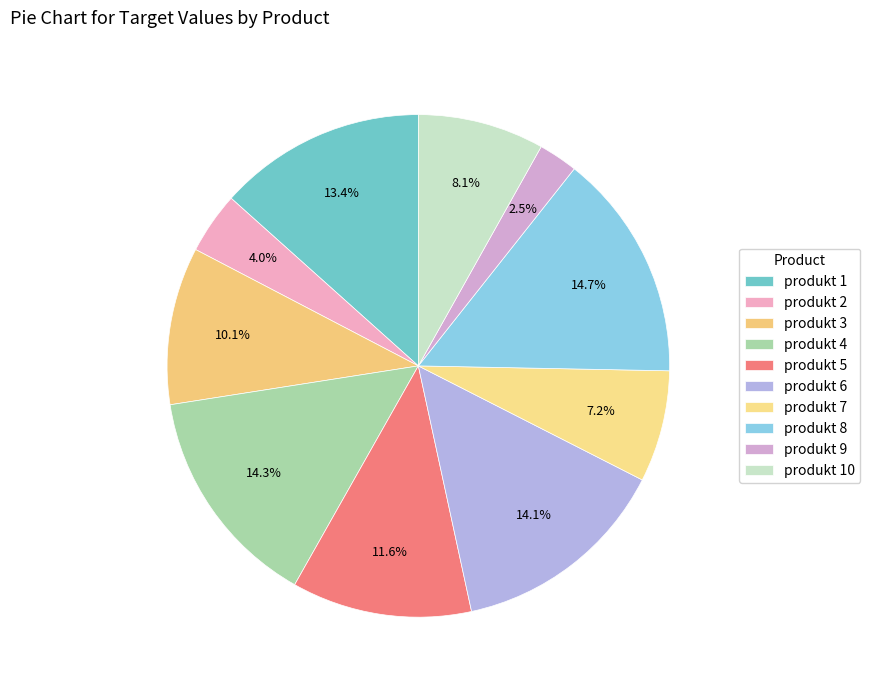

Does any single category account for the majority?

No